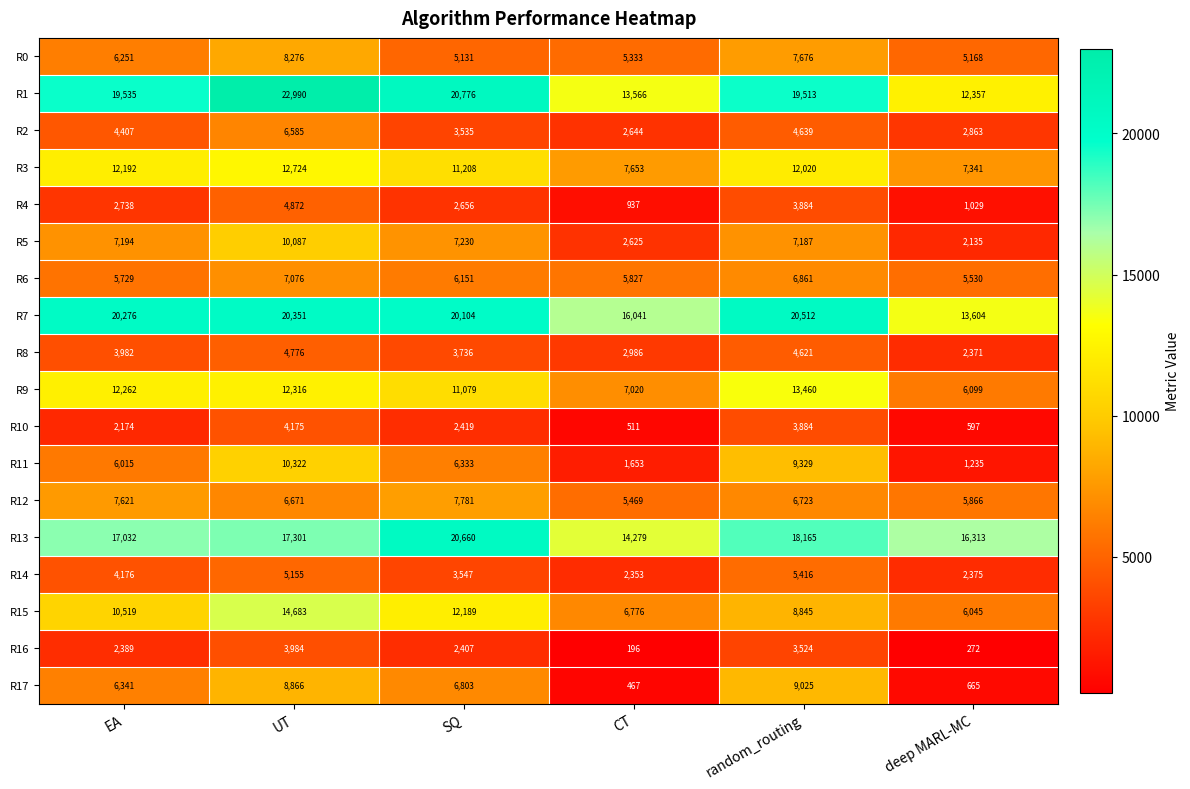

Is the value of R14 at deep MARL-MC greater than the value of R3 at random_routing?

No